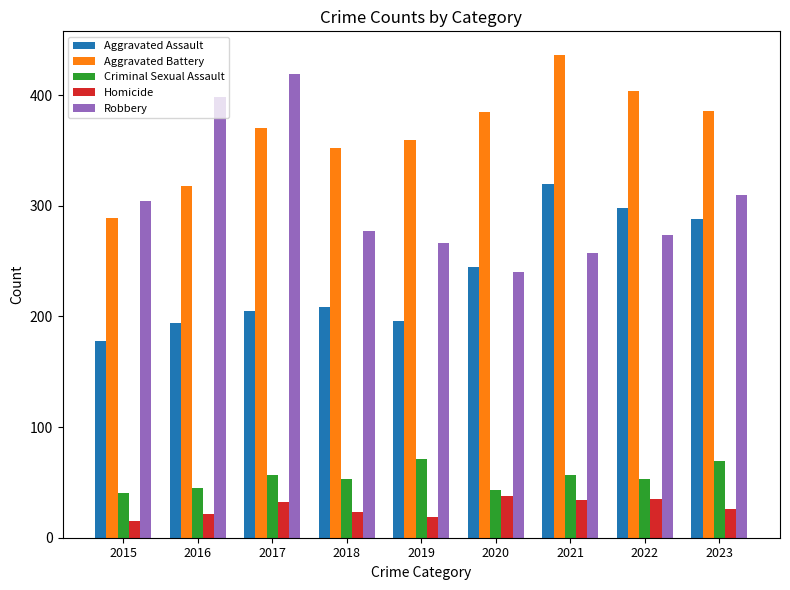

What are all the series names shown in the legend?

Aggravated Assault, Aggravated Battery, Criminal Sexual Assault, Homicide, Robbery